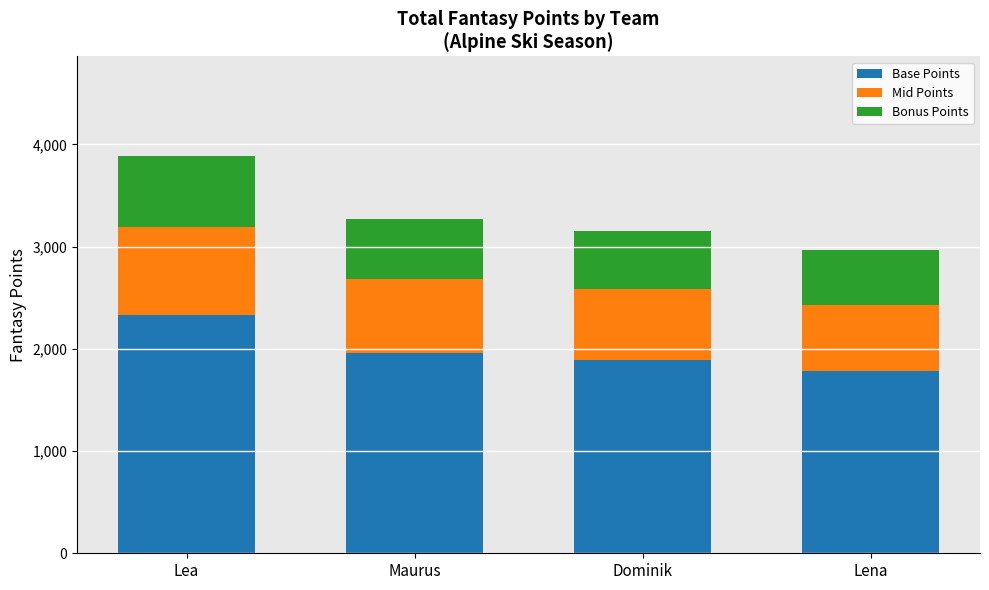

What is the highest value of the Base Points series?

2332.8